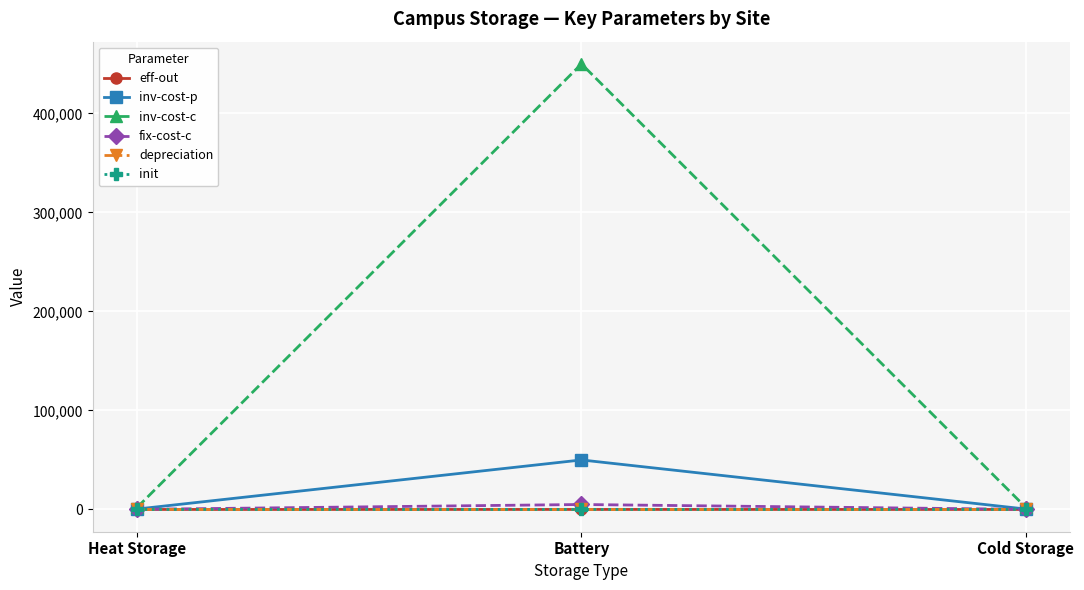

Which series has the largest range (max minus min)?

inv-cost-c